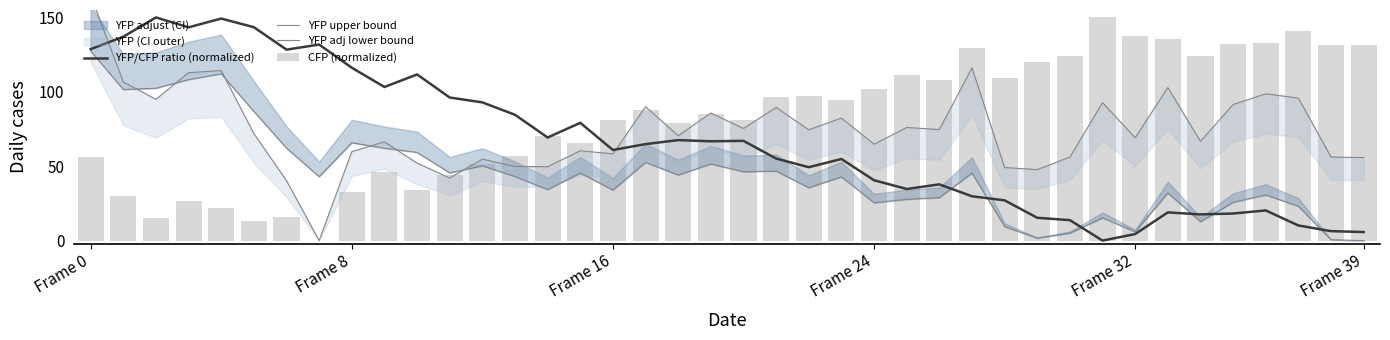

Which series has the largest total across all categories?

CFP (normalized)